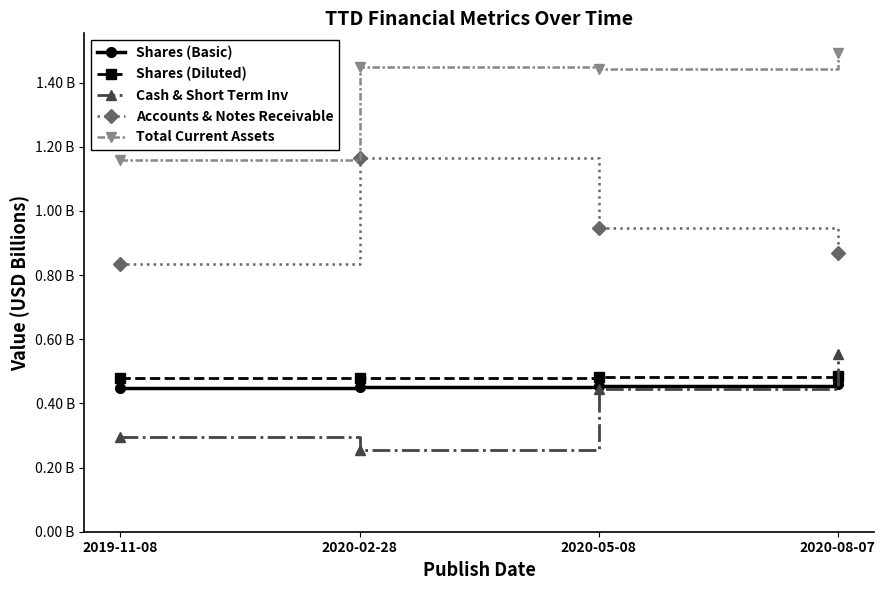

What are all the series names shown in the legend?

Shares (Basic), Shares (Diluted), Cash & Short Term Inv, Accounts & Notes Receivable, Total Current Assets